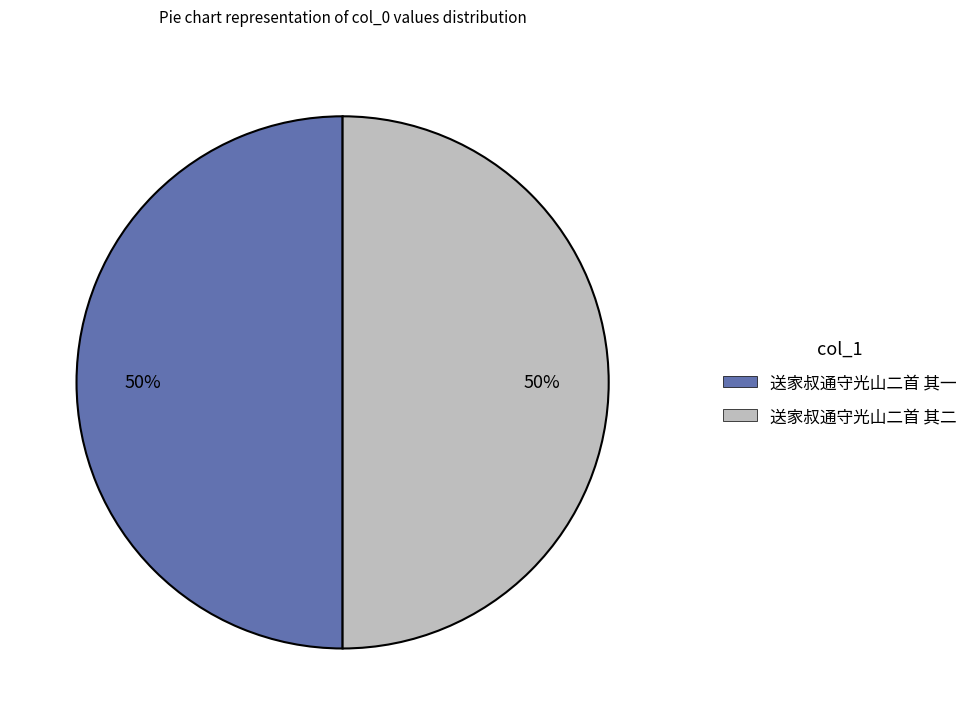

Is the sum of 送家叔通守光山二首 其二 and 送家叔通守光山二首 其一 greater than half?

Yes